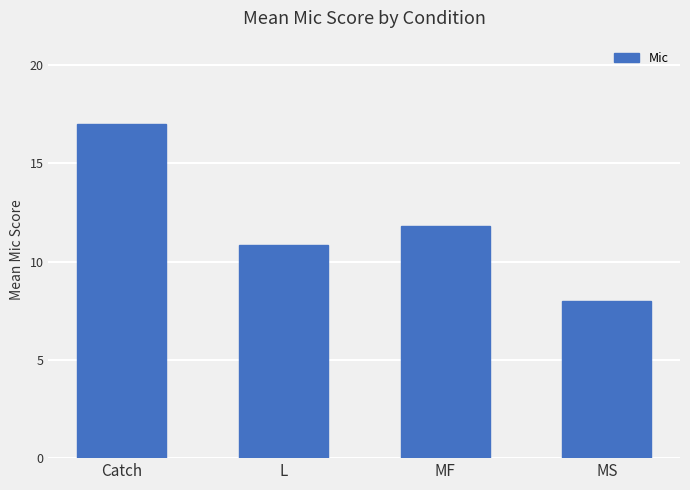

Which category has the lowest value across all series?

MS